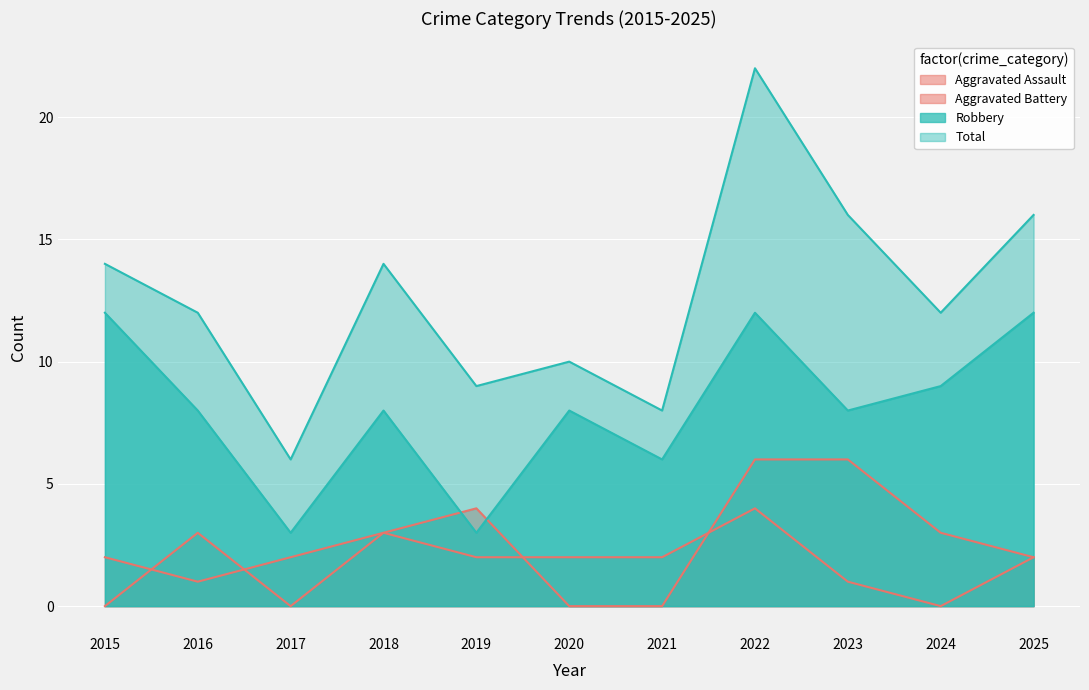

What is the spread (max minus min) of values at 2017?

6